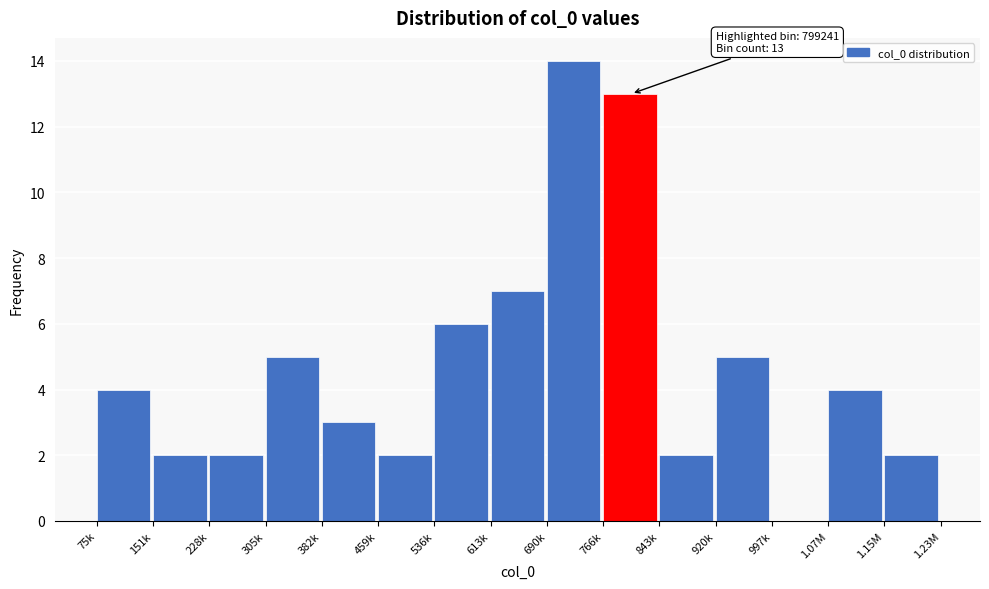

Reading left to right, what are all the values shown in this chart?

75k=4	151k=2	228k=2	305k=5	382k=3	459k=2	536k=6	613k=7	690k=14	766k=13	843k=2	920k=5	997k=0	1.07M=4	1.15M=2